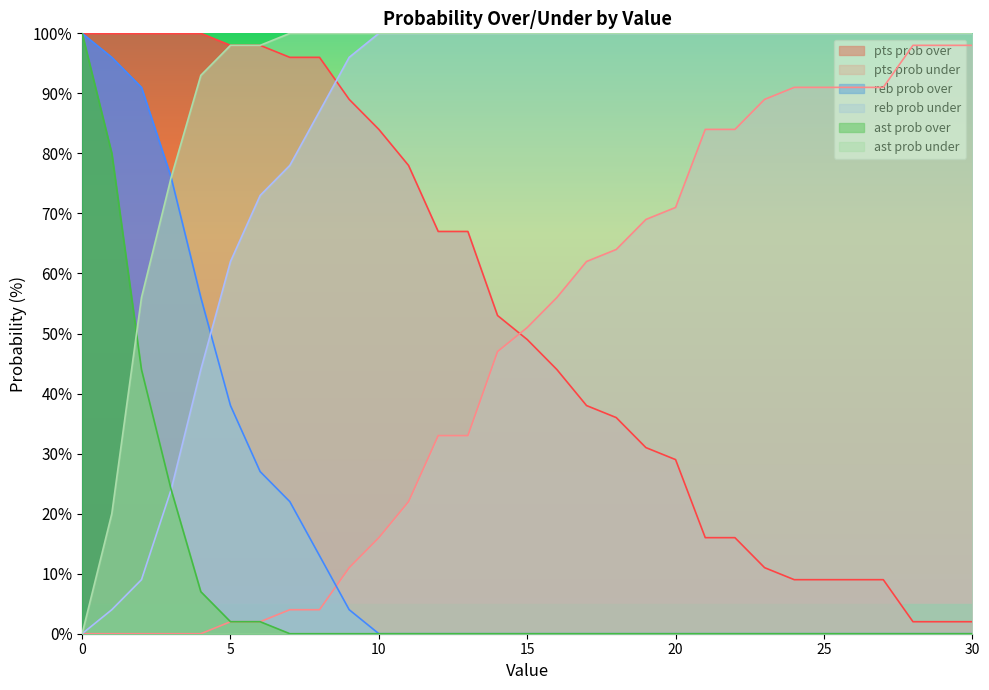

How many lines are shown in the chart?

6